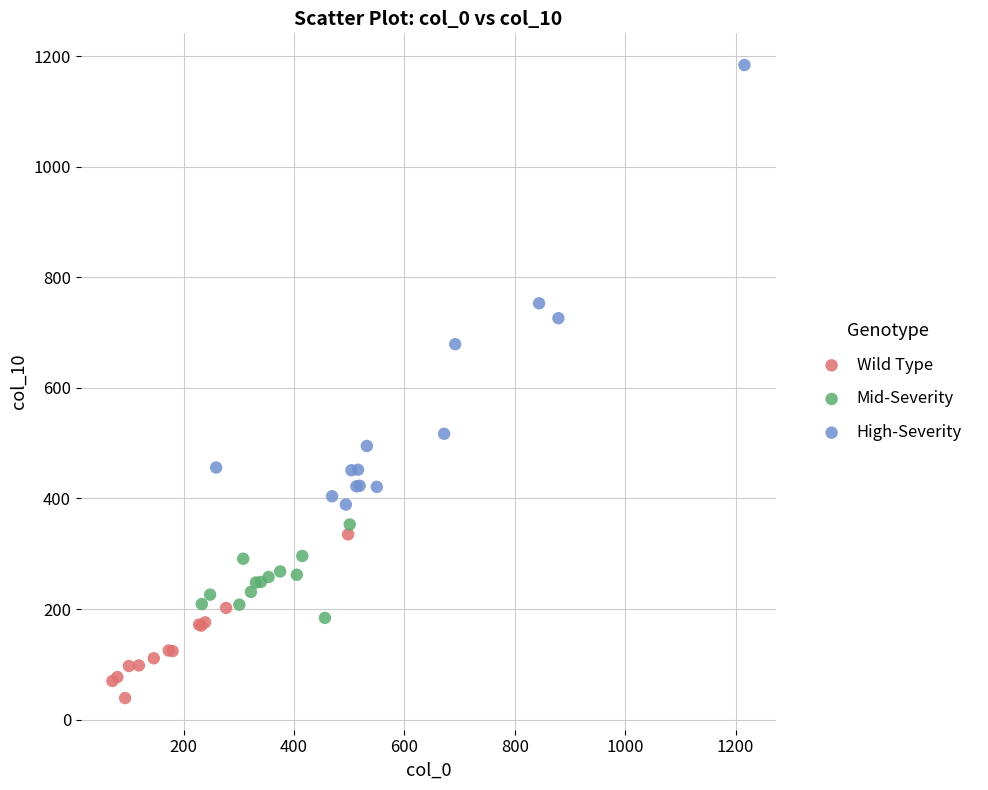

Which series contains the lowest Y value?

Wild Type